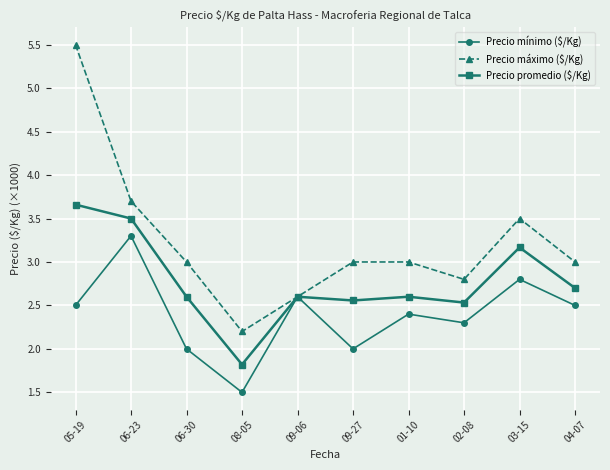

At which category does Precio promedio ($/Kg) reach its first local valley?

08-05